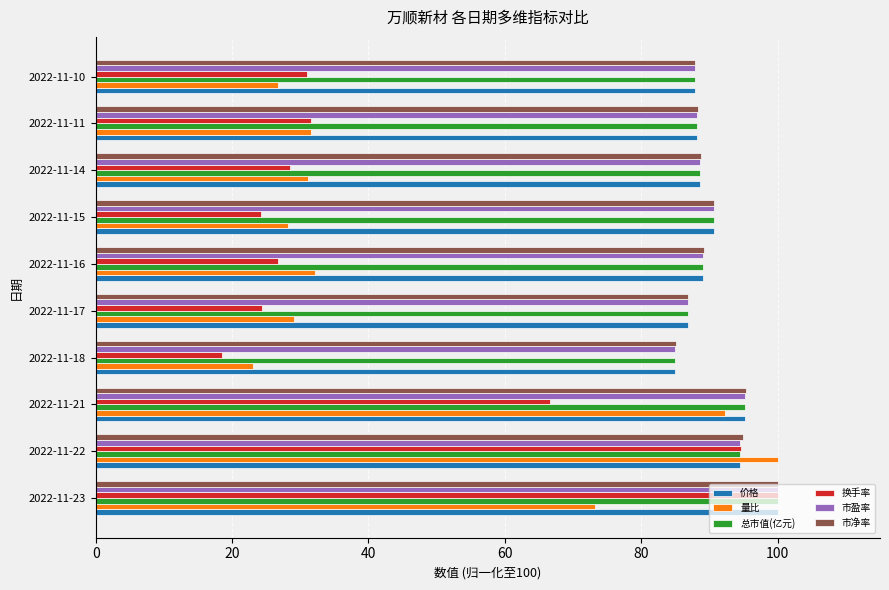

How many data points does each series have?

10